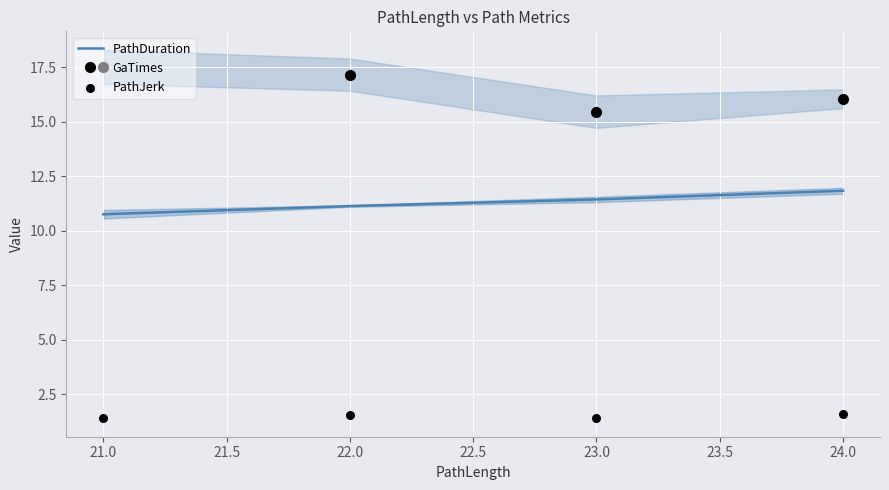

What are all the series names shown in the legend?

PathDuration, GaTimes, PathJerk